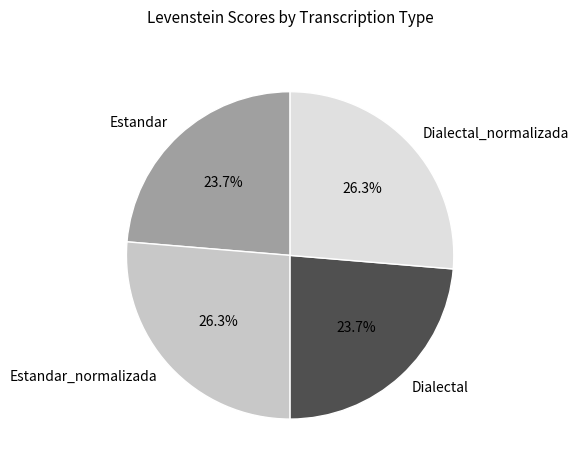

Between Estandar_normalizada and Estandar, which is larger?

Estandar_normalizada